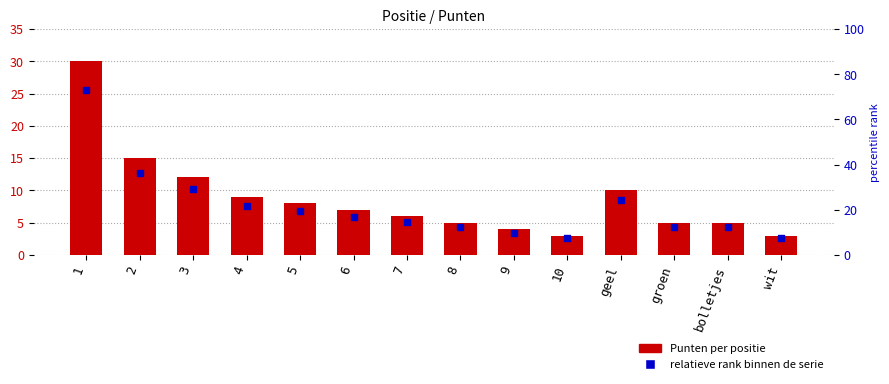

At how many categories does at least one series exceed 6?

7